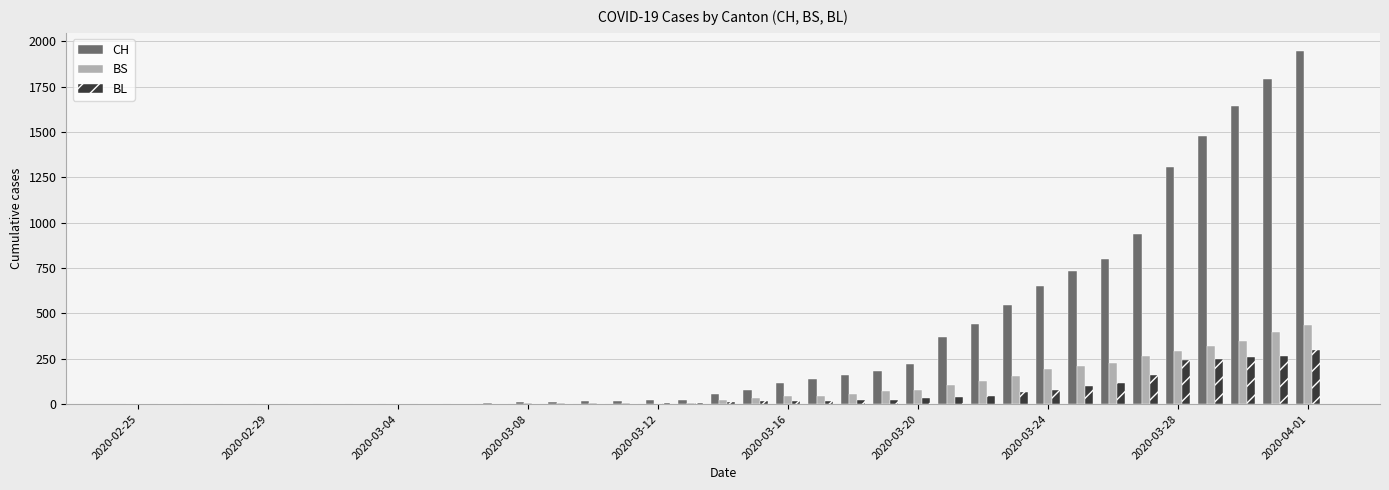

Which series has the largest total across all categories?

CH